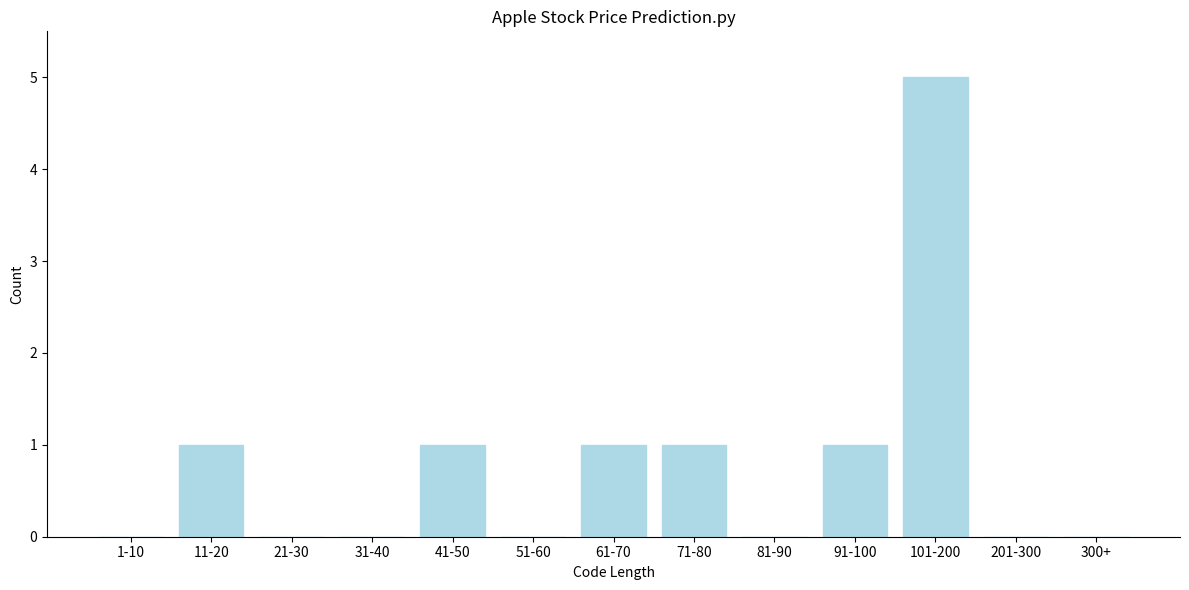

Reading left to right, list all the values displayed in this chart.

1-10=0	11-20=1	21-30=0	31-40=0	41-50=1	51-60=0	61-70=1	71-80=1	81-90=0	91-100=1	101-200=5	201-300=0	300+=0